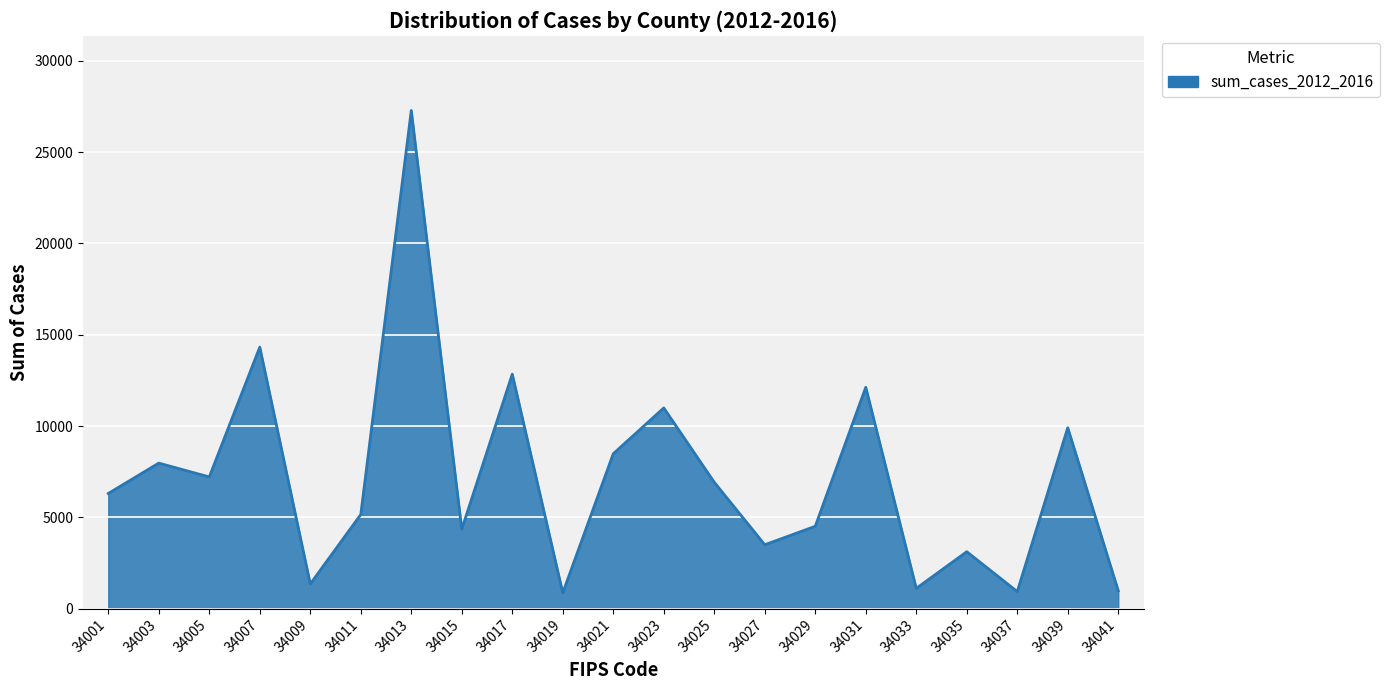

What is the sum of all values?

150191